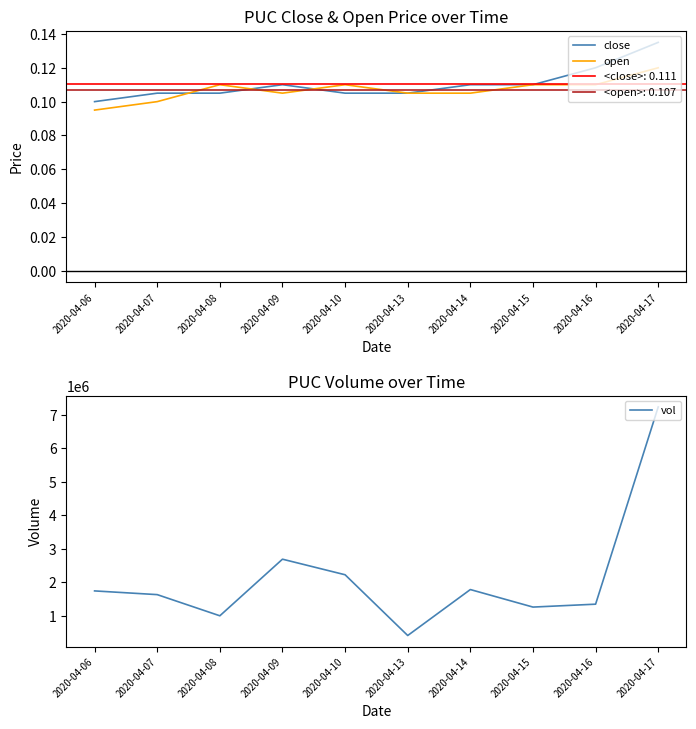

True or false: vol and open cross at least once.

False